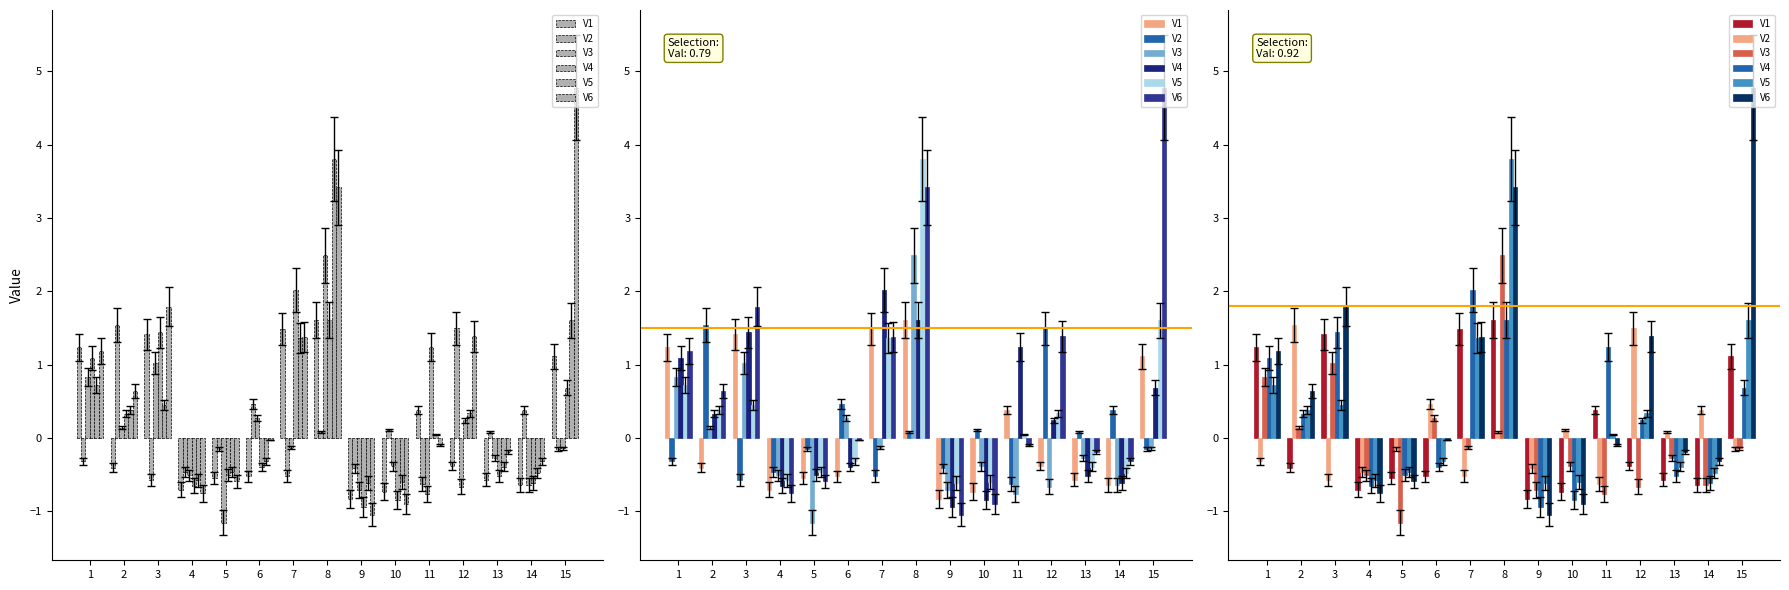

How many data points in V6 are above 0?

7